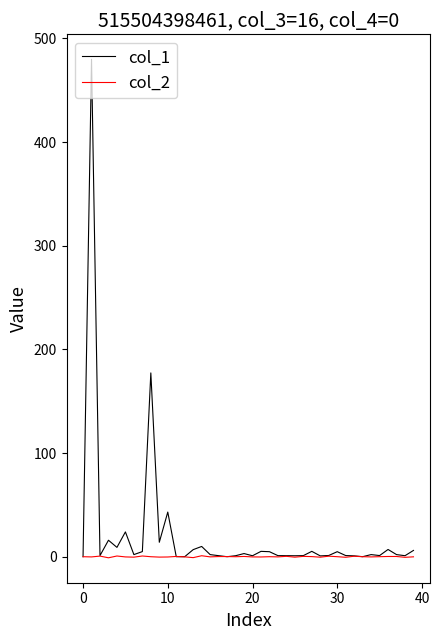

What is the maximum value for col_1?

479.9